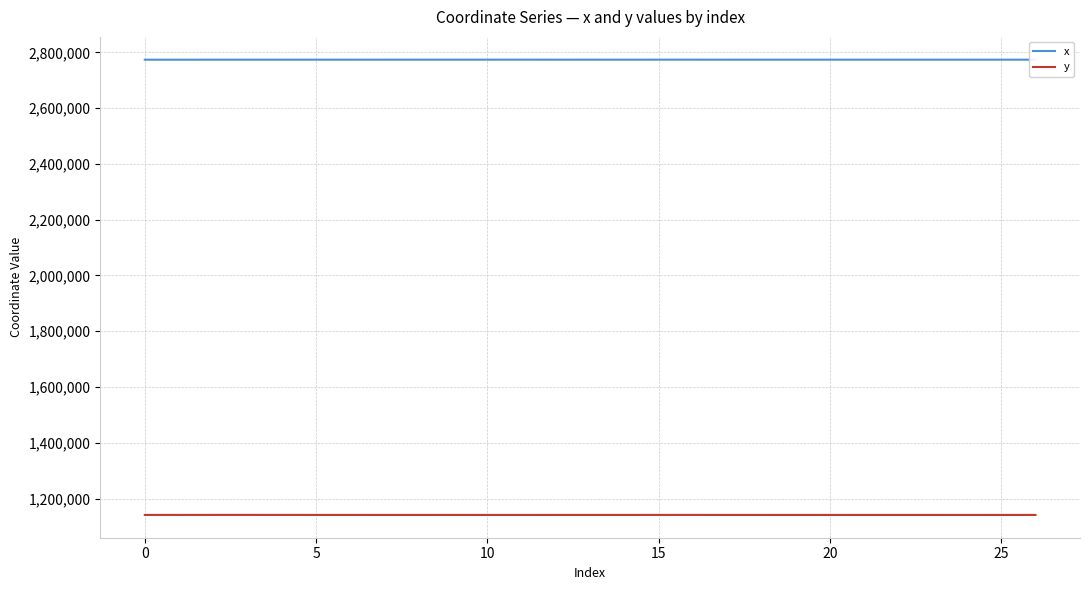

What is the maximum value shown in the chart?

2773696.3